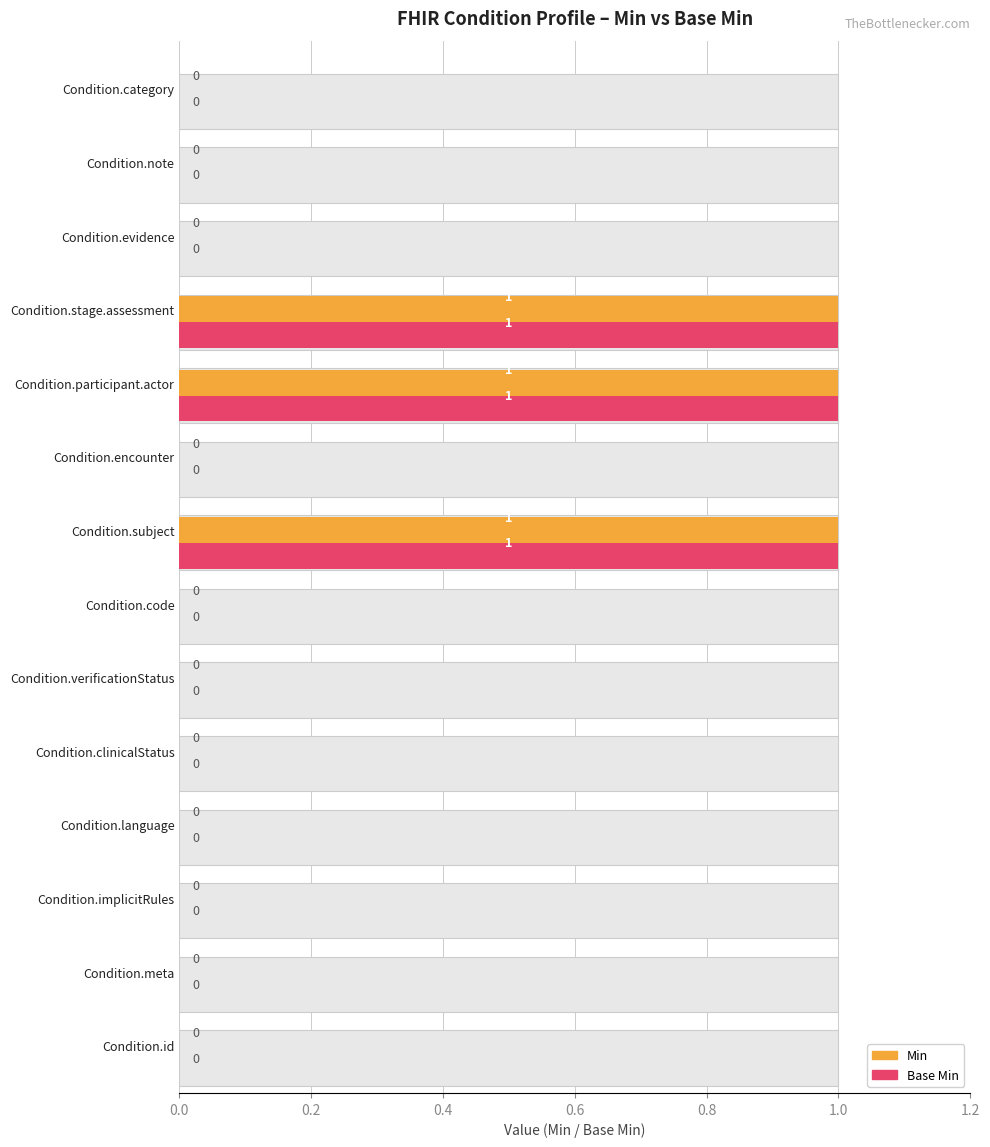

Which series has the largest range (max minus min)?

Min